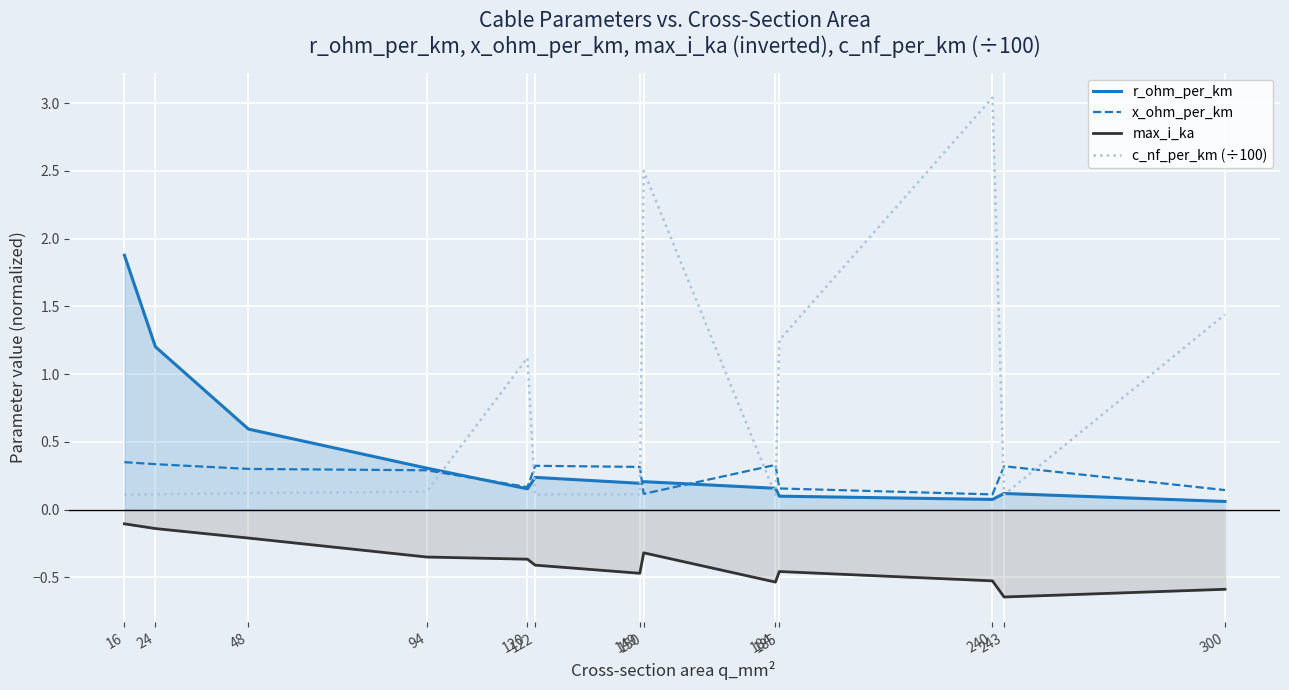

The c_nf_per_km (÷100) series shows 0.0 at 243. True or false?

False